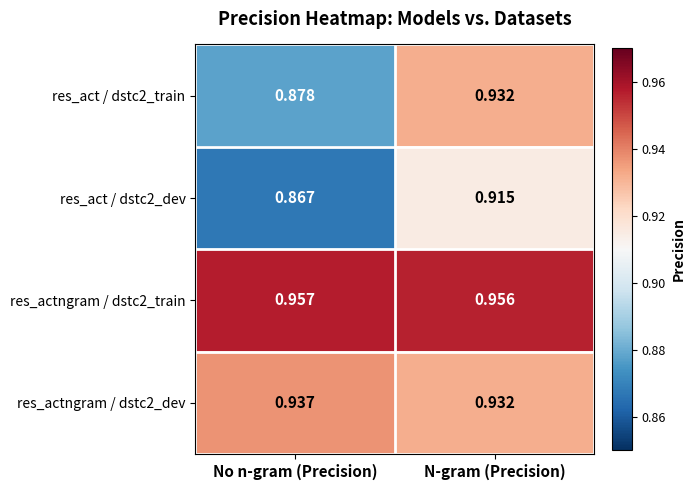

At which label is res_act / dstc2_train closest to 0?

No n-gram (Precision)